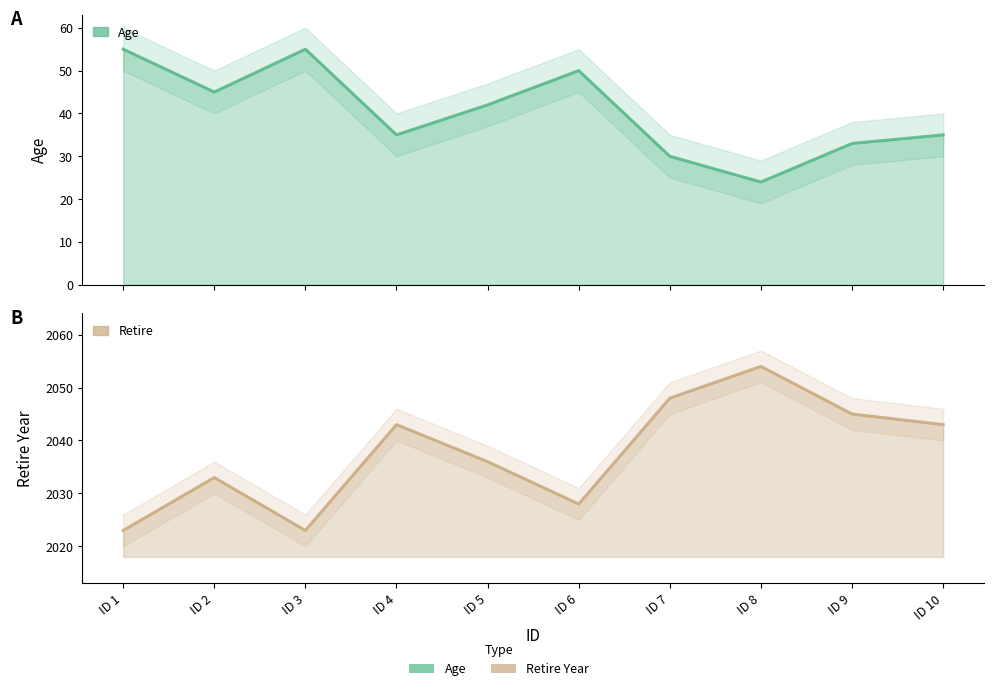

Where is the first local minimum for Retire?

ID 3